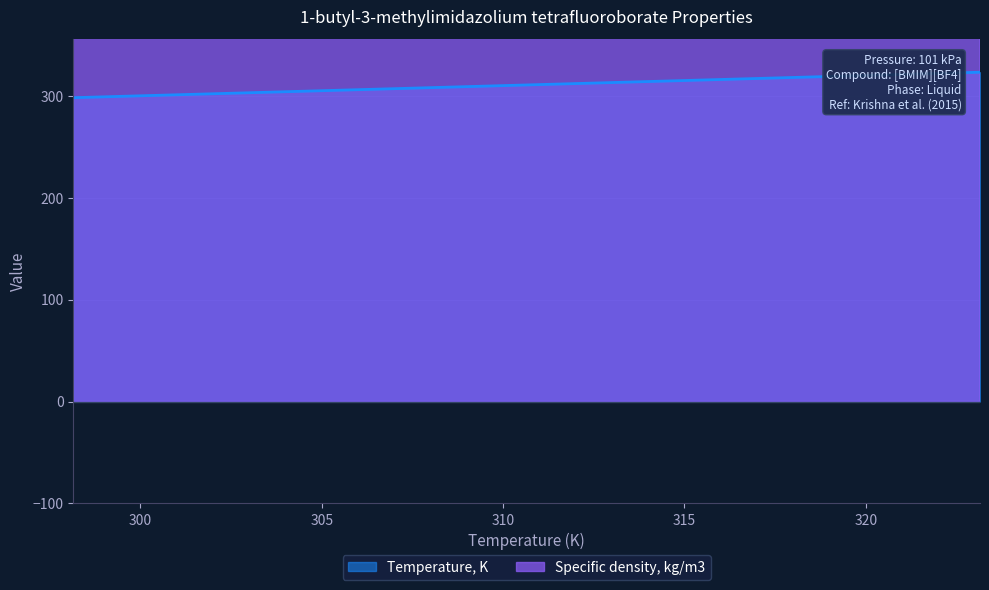

Count the number of categories in the chart.

6